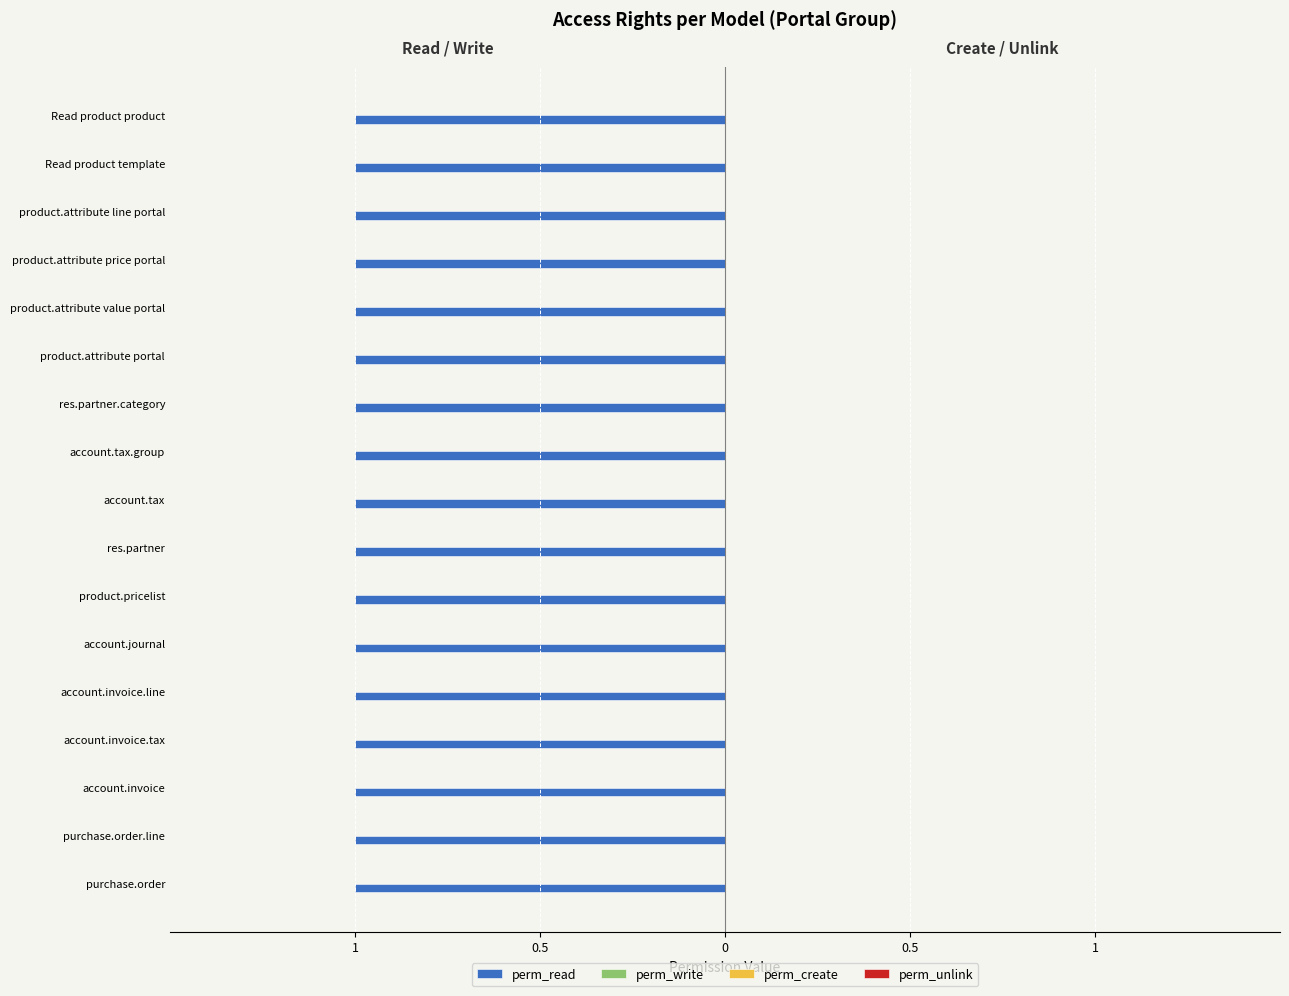

What position from the right is account.tax?

9